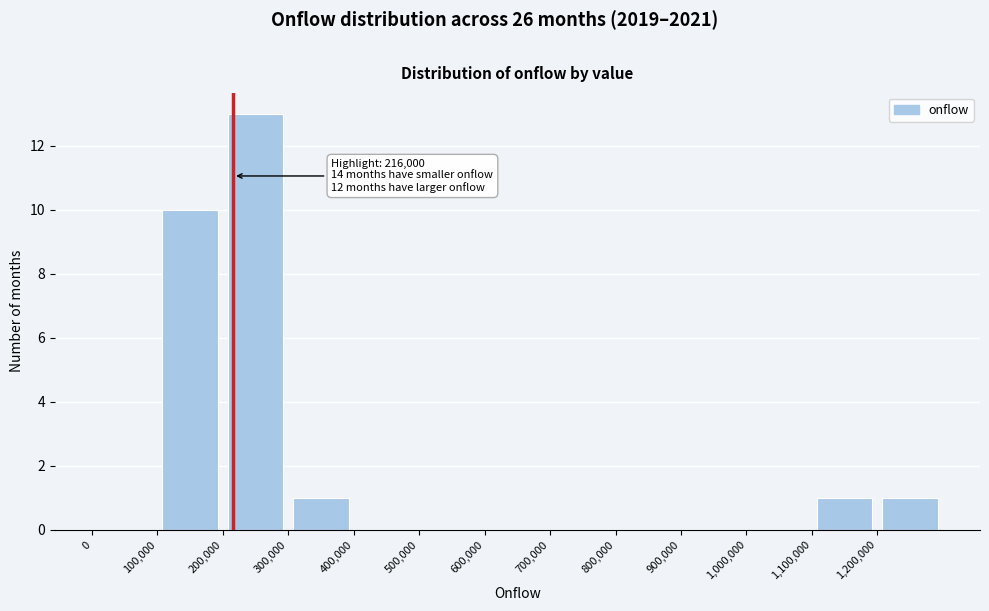

Which range on the x-axis has the tallest bar?

200000 to 300000